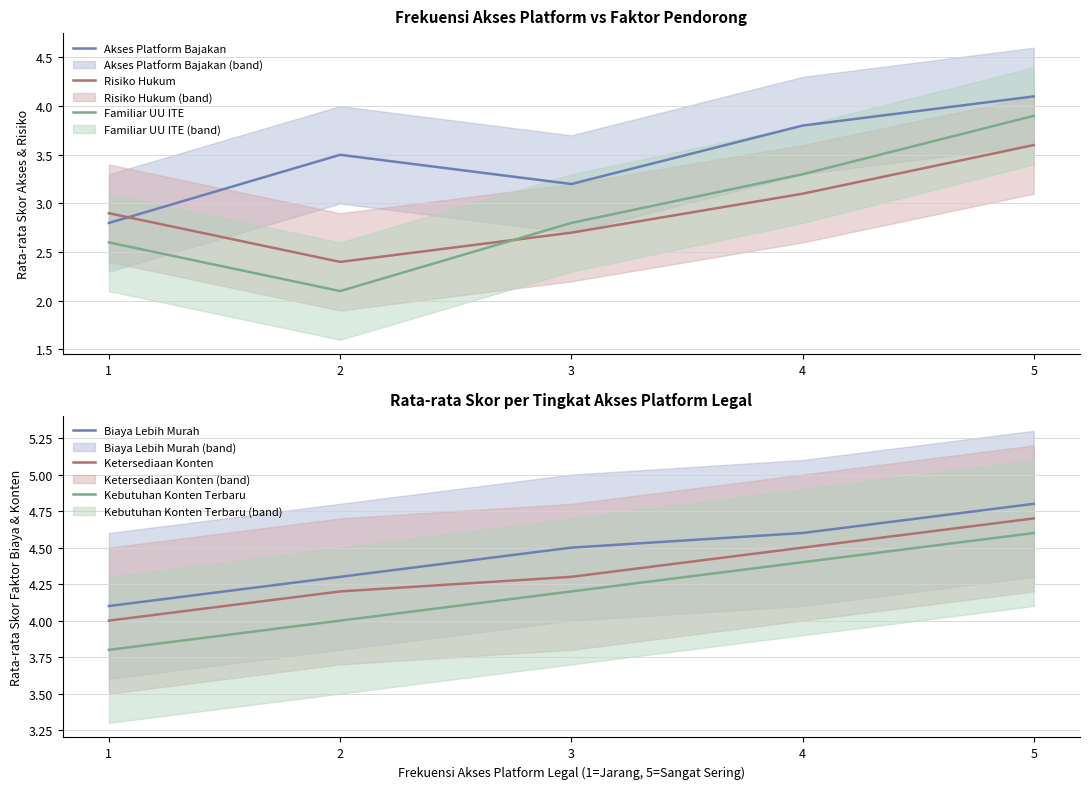

At how many categories does at least one series exceed 2?

5